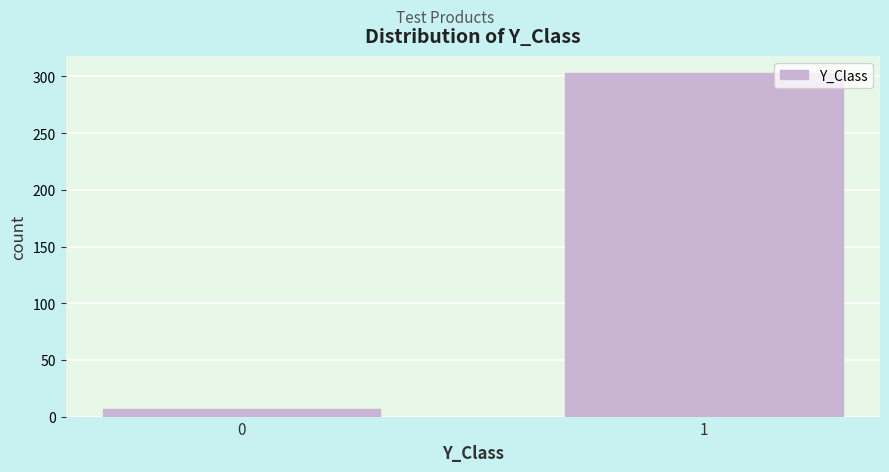

Reading right to left, extract all data points from this chart.

1=303	0=7